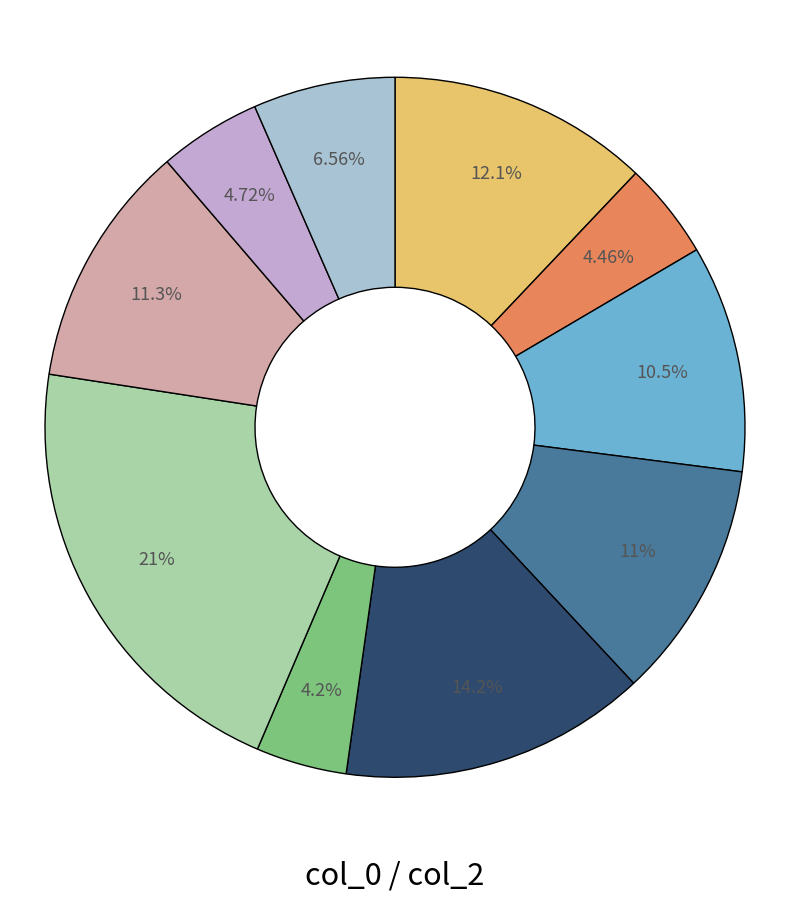

Count the number of slices in the pie.

10